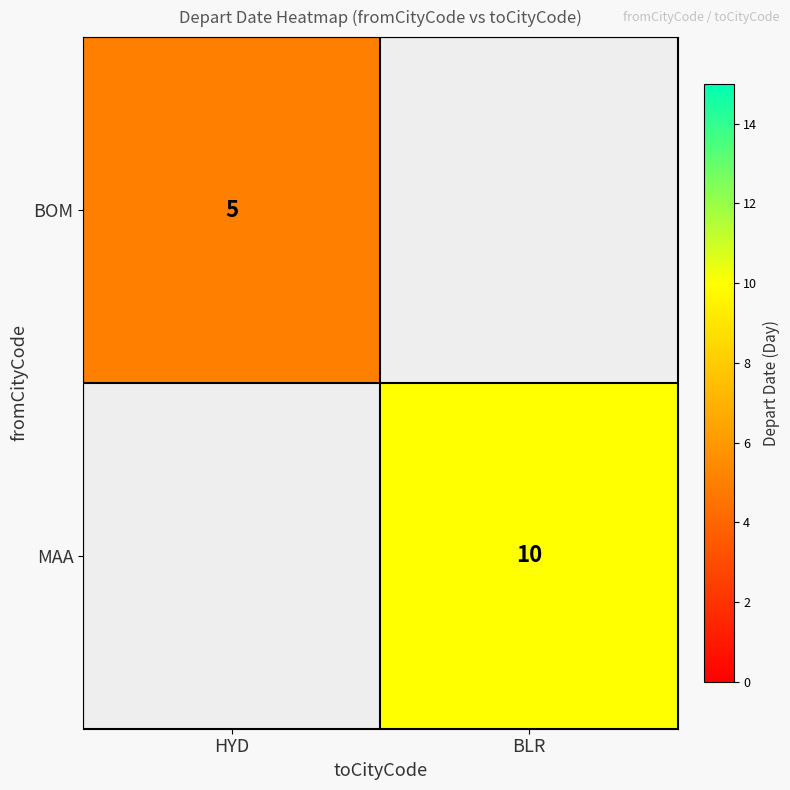

How many series are shown in this chart?

2